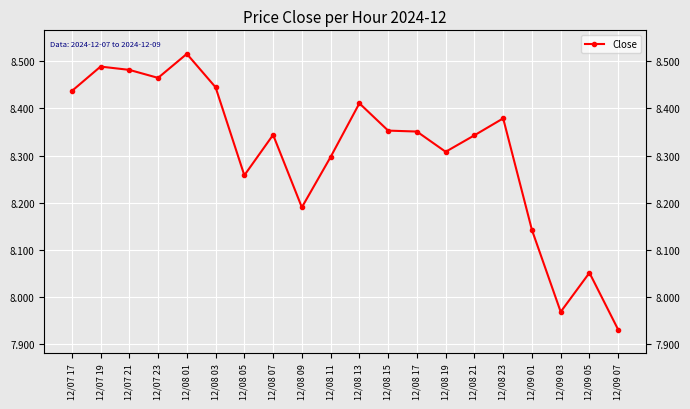

What is the label of the 8th point from the left?

12/08 07